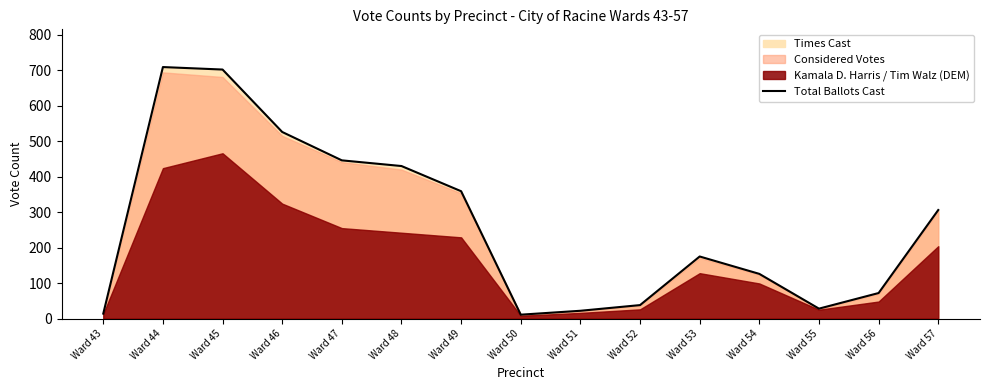

Rank the categories by value from lowest to highest.

Ward 50, Ward 43, Ward 51, Ward 55, Ward 52, Ward 56, Ward 54, Ward 53, Ward 57, Ward 49, Ward 48, Ward 47, Ward 46, Ward 45, Ward 44